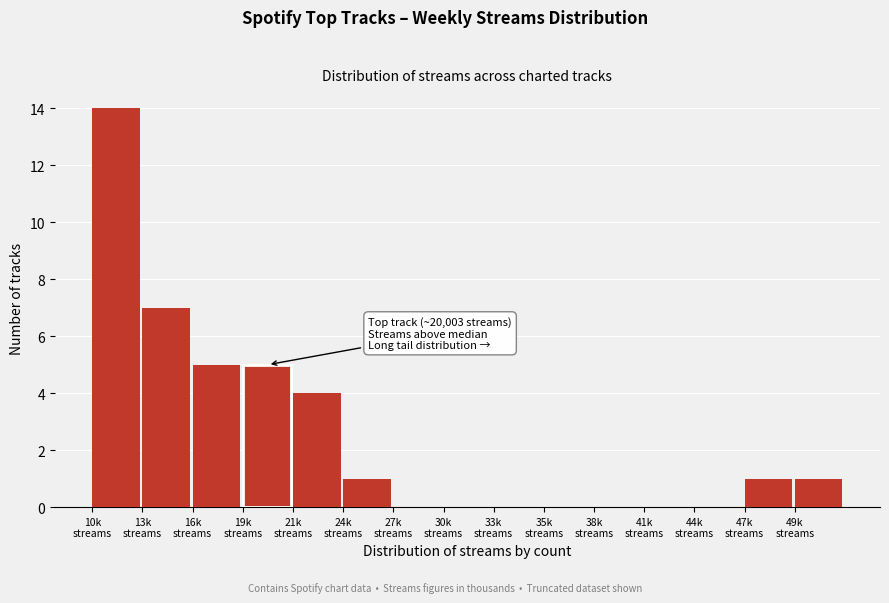

What is the maximum value shown in the chart?

14